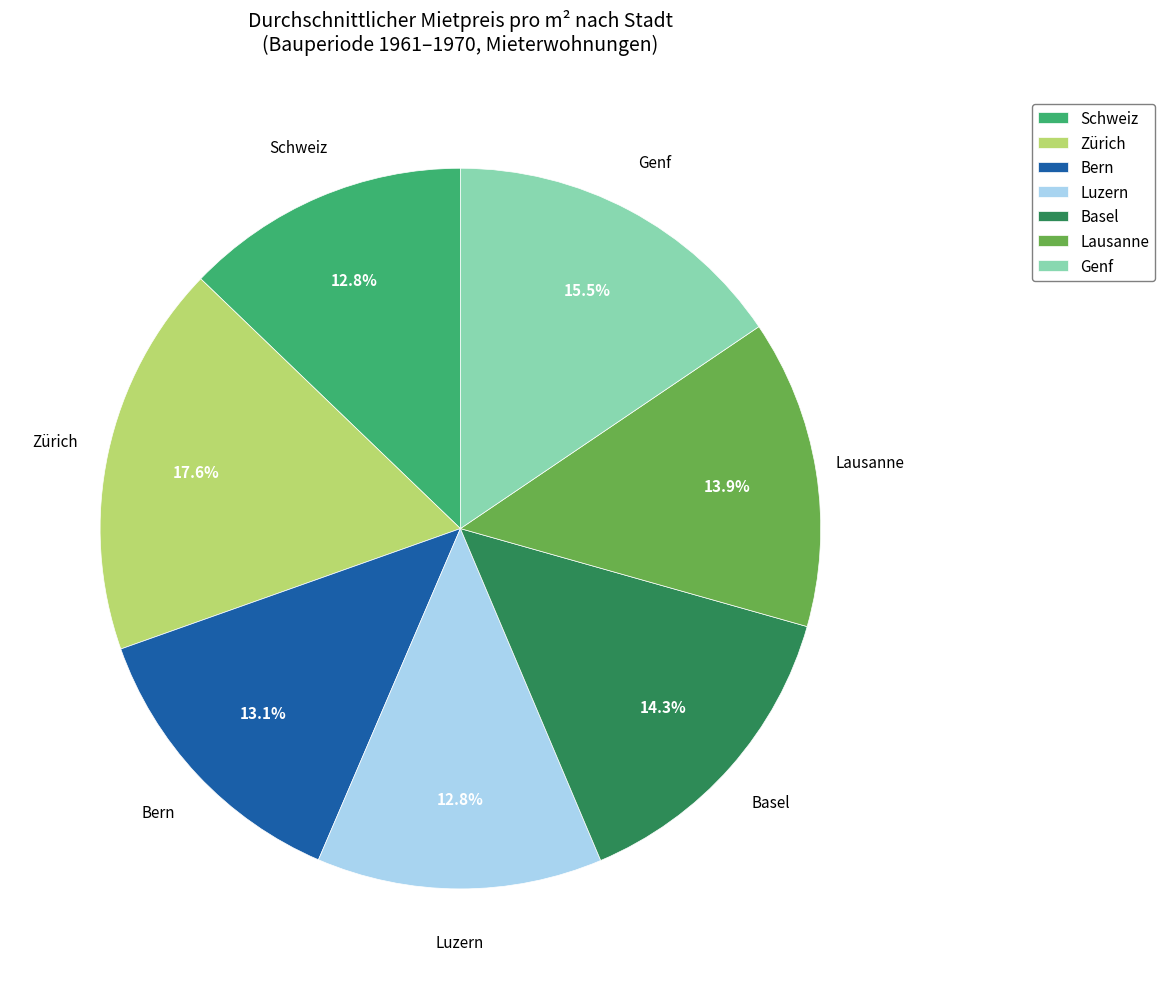

True or false: Zürich accounts for 26% of the total.

False